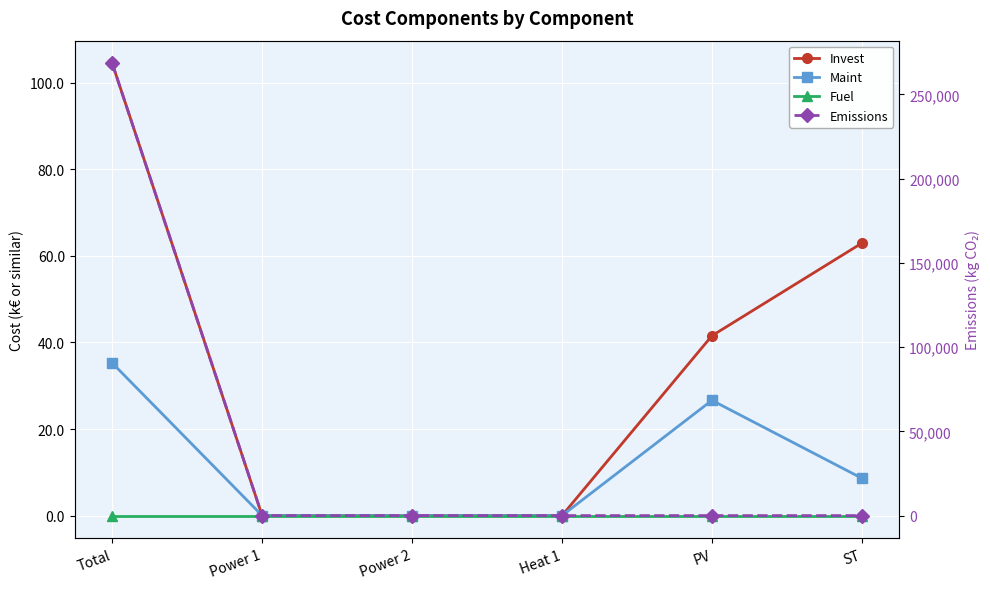

Reading left to right, list all the values displayed in this chart.

Invest: Total=104.5	Power 1=0.0	Power 2=0.0	Heat 1=0.0	PV=41.6	ST=63.0
Maint: Total=35.3	Power 1=0.0	Power 2=0.0	Heat 1=0.0	PV=26.6	ST=8.6
Fuel: Total=0.0	Power 1=0.0	Power 2=0.0	Heat 1=0.0	PV=0.0	ST=0.0
Emissions: Total=268464.3	Power 1=0.0	Power 2=0.0	Heat 1=0.0	PV=0.0	ST=0.0